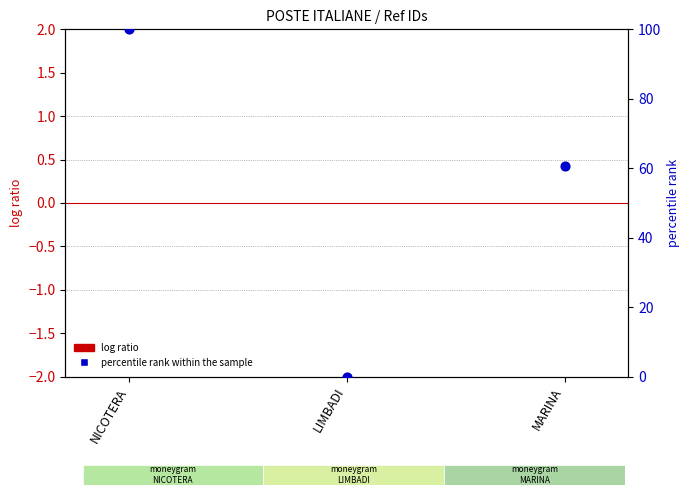

At how many categories does at least one series exceed 71?

1